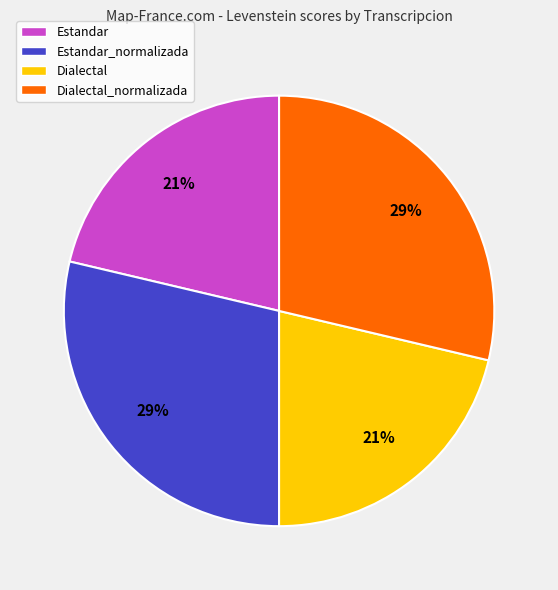

To the nearest percent, what is the combined percentage of Dialectal_normalizada and Estandar?

50%